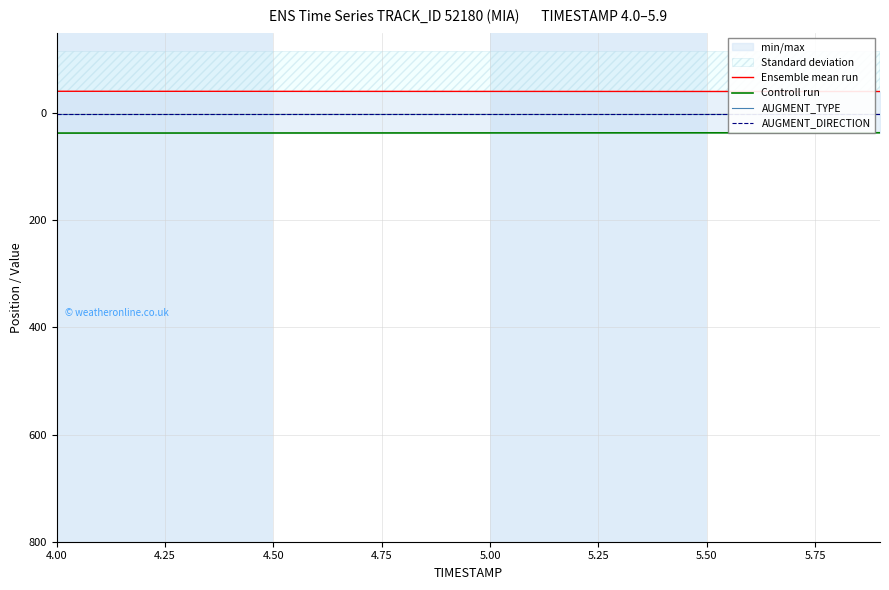

Which label corresponds to the smallest value in the chart?

4.00